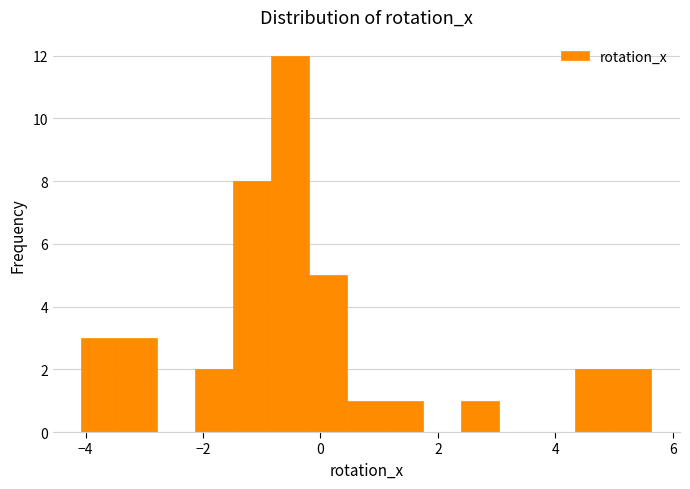

Read against the x-axis, roughly where is the centre of the tallest bar?

-0.6